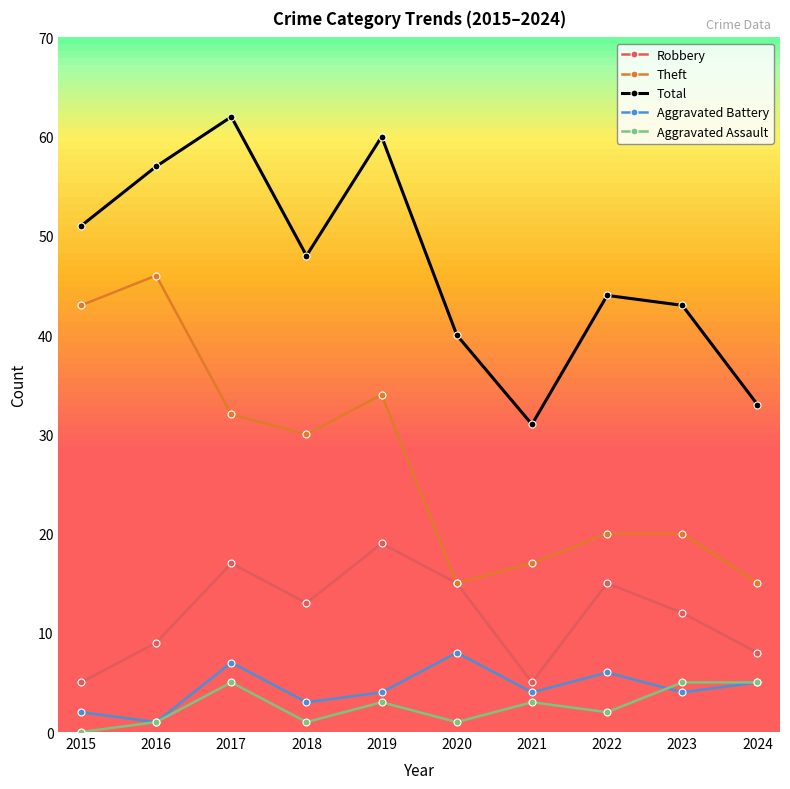

What is the value of the Aggravated Battery point at the 7th from the left?

4